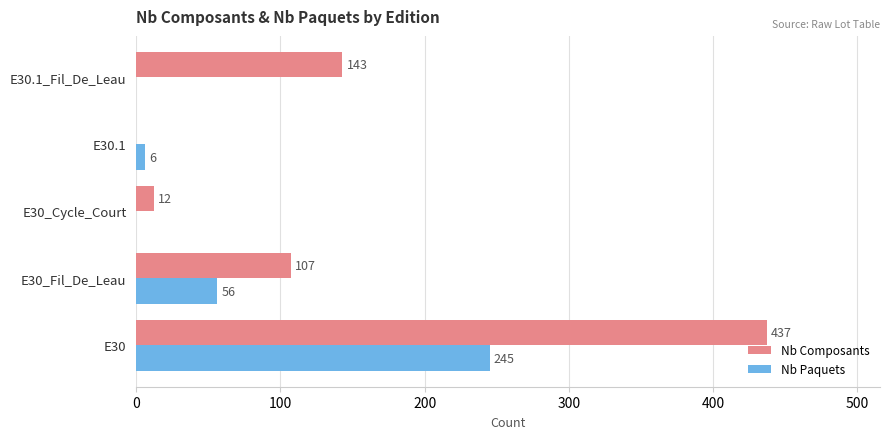

Count the number of data series in this chart.

2